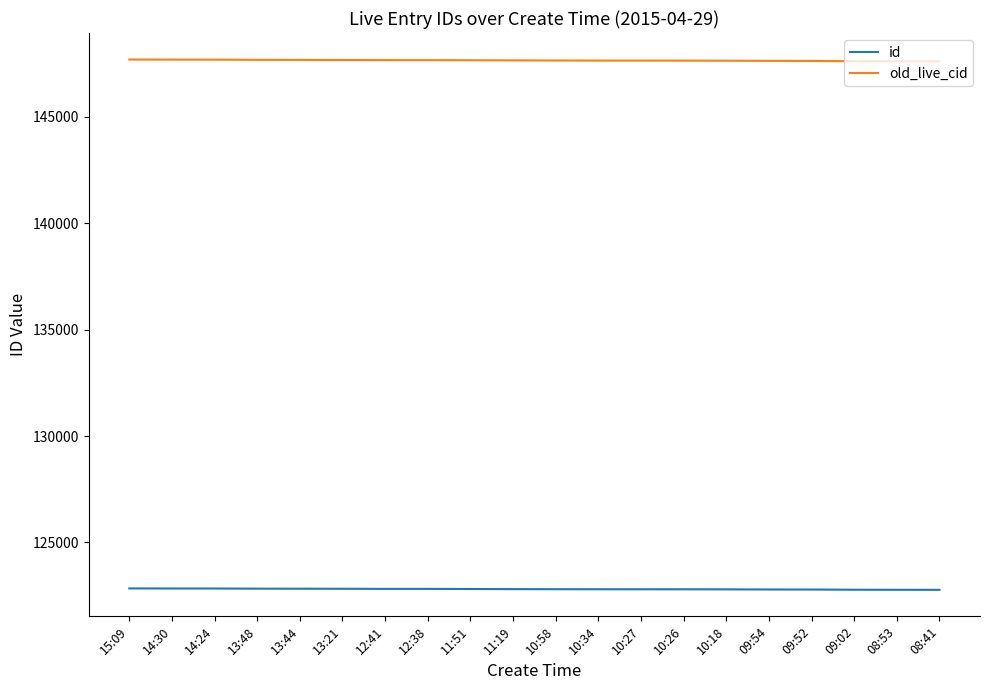

What is the difference between the id values at 08:53 and 09:52?

12